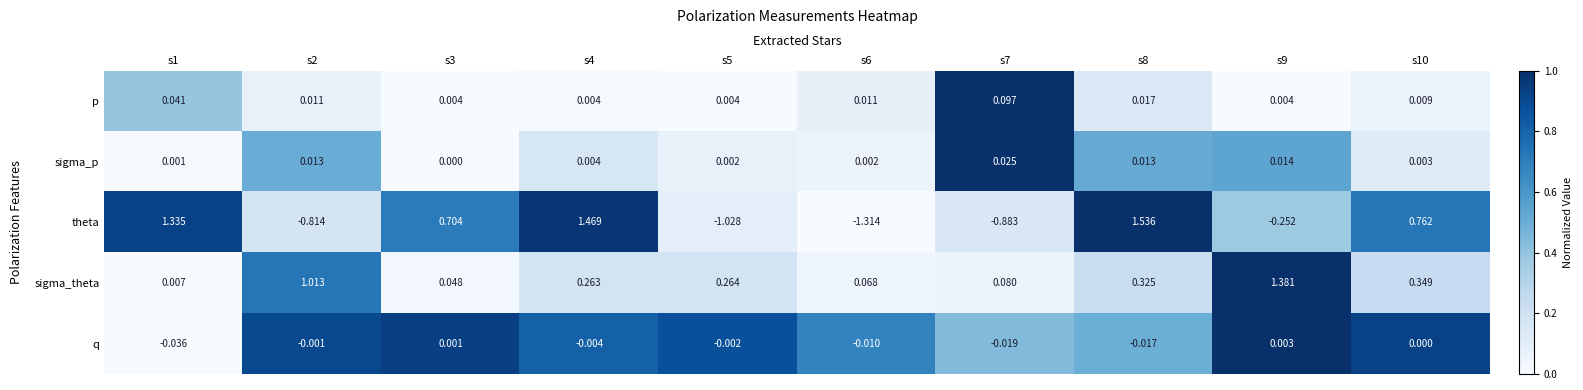

Rank the series at s3 from lowest to highest value.

sigma_p, q, p, sigma_theta, theta